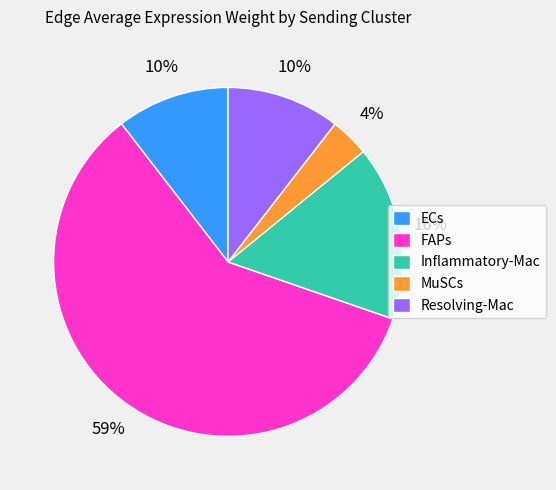

Is it true that FAPs is 59% of the pie?

True